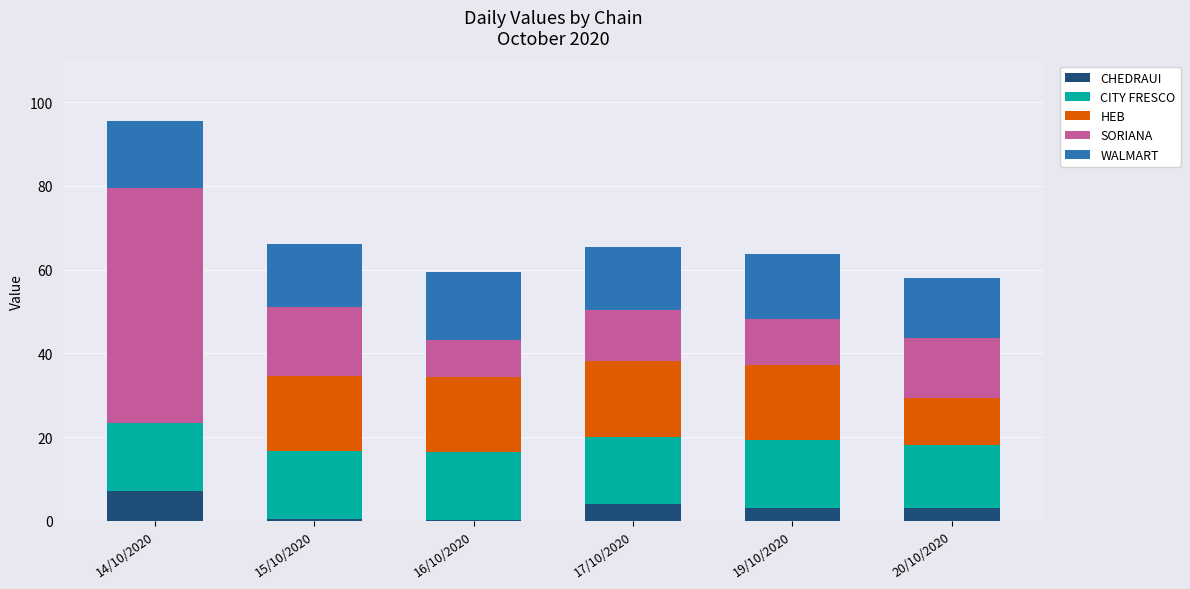

Is it true that CHEDRAUI equals 4.0 at 17/10/2020?

True